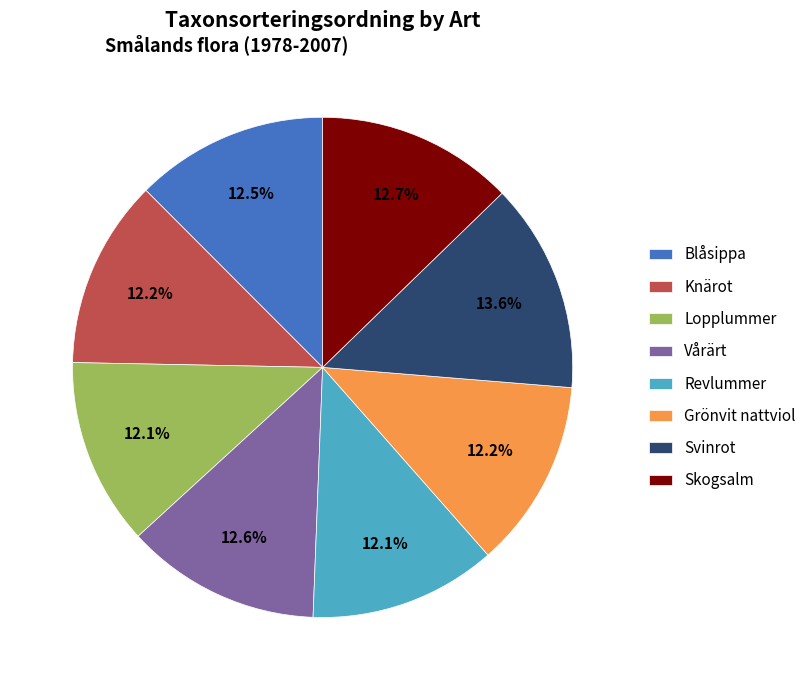

Count the number of slices in the pie.

8